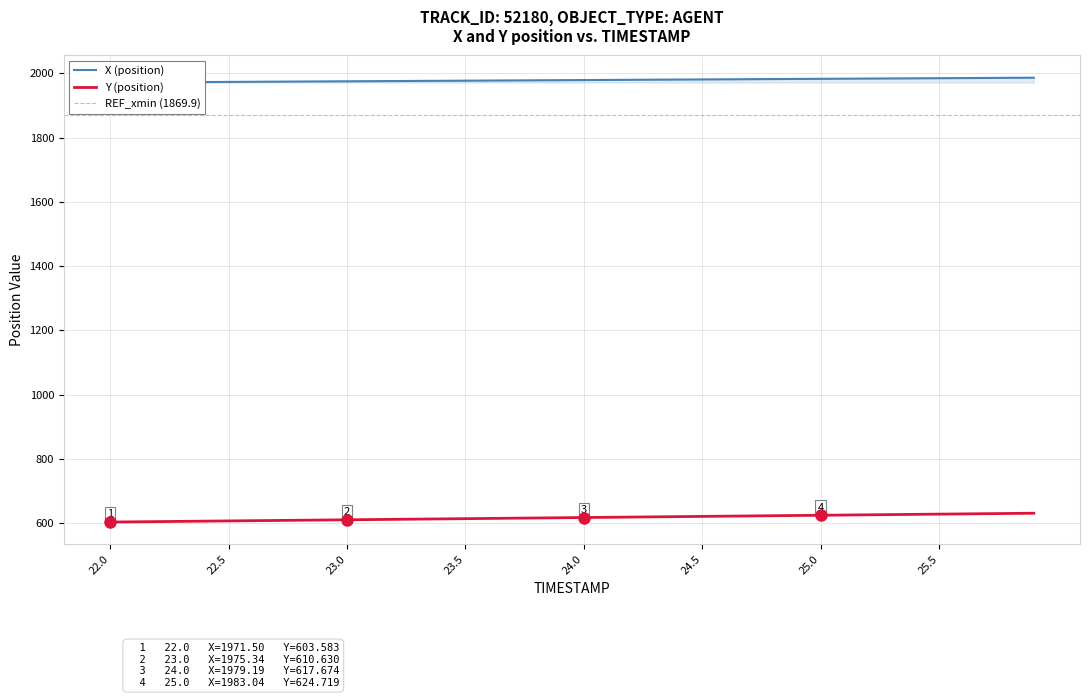

True or false: X has more than 2 interior local peaks.

False